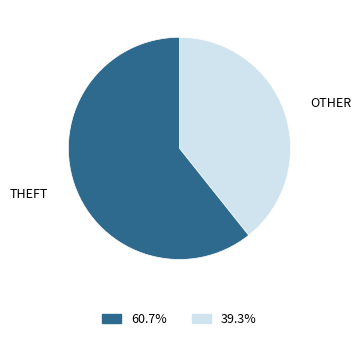

Is there a majority slice in this chart?

Yes